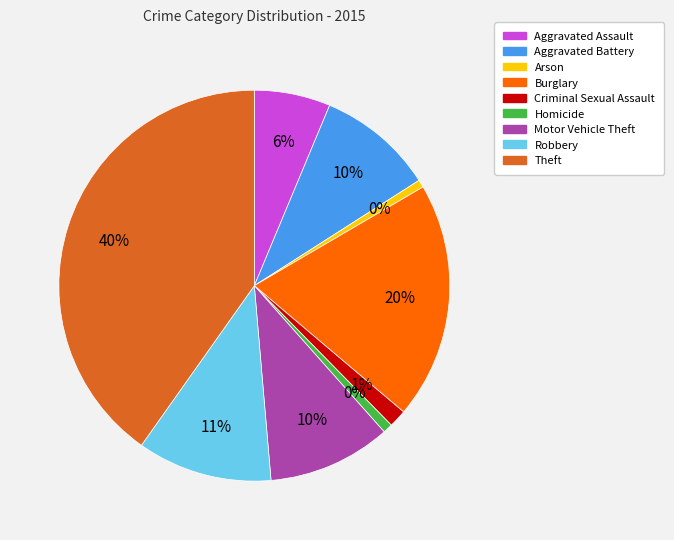

Is it true that Motor Vehicle Theft is 4% of the pie?

False